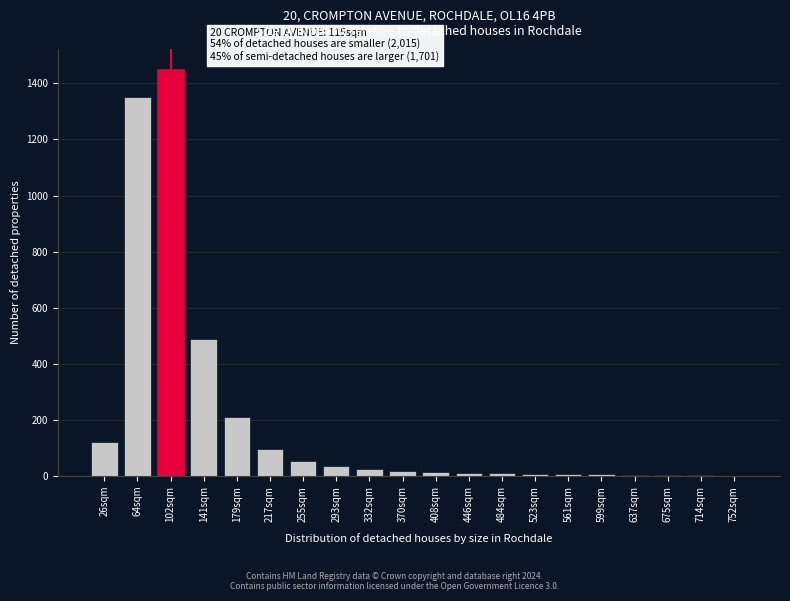

What is the change in value from 26sqm to 179sqm?

+90